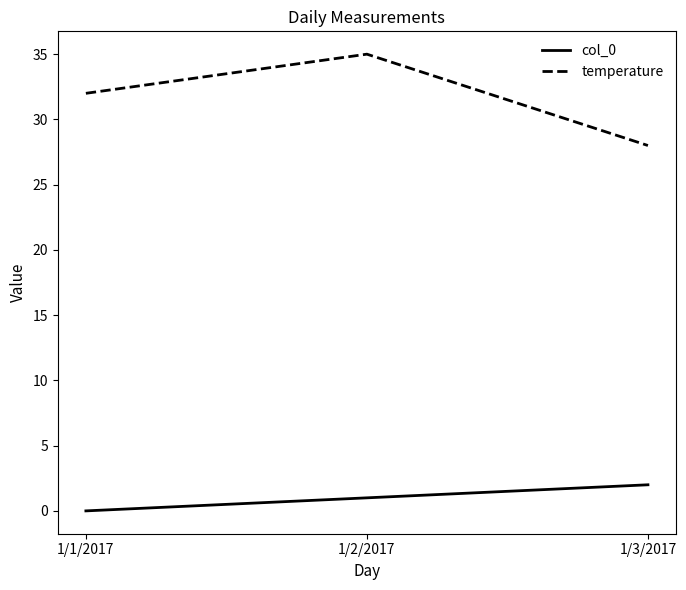

Rank the categories by temperature value from highest to lowest.

1/2/2017, 1/1/2017, 1/3/2017